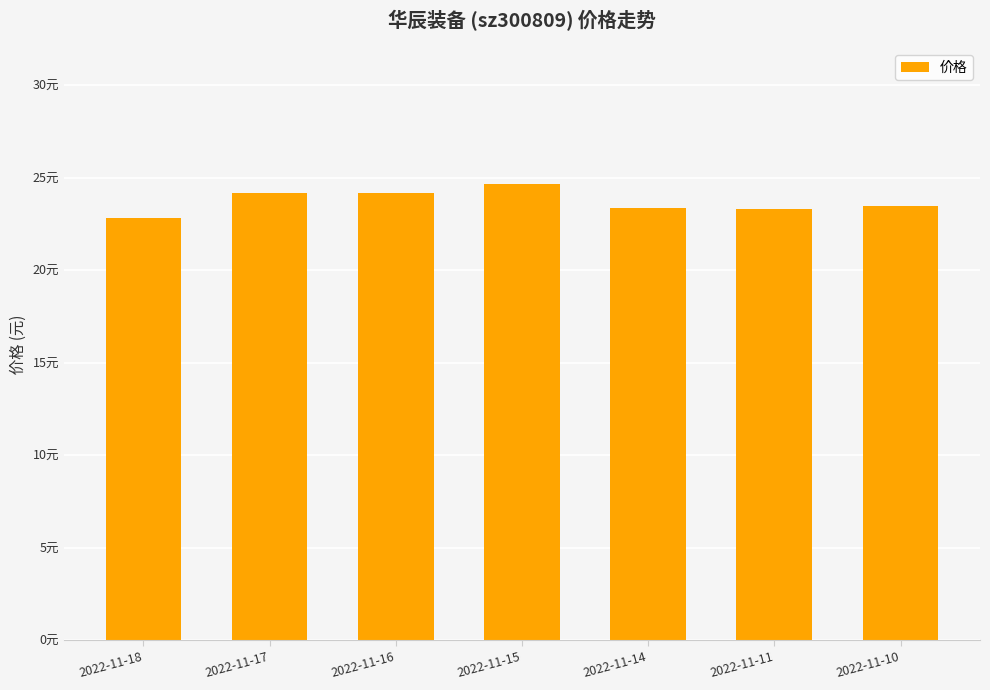

List the labels in order of value, smallest first.

2022-11-18, 2022-11-11, 2022-11-14, 2022-11-10, 2022-11-17, 2022-11-16, 2022-11-15